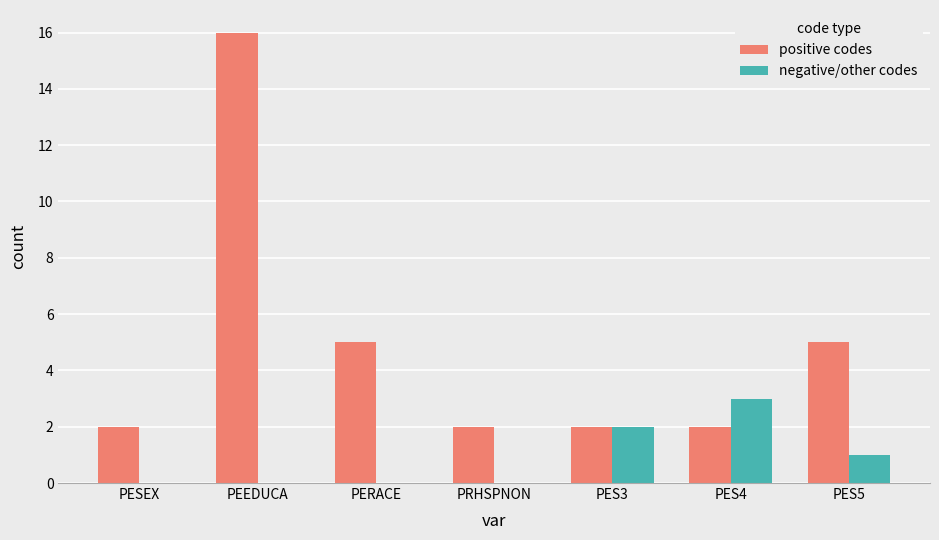

True or false: positive codes has a value of 5 at PERACE.

True